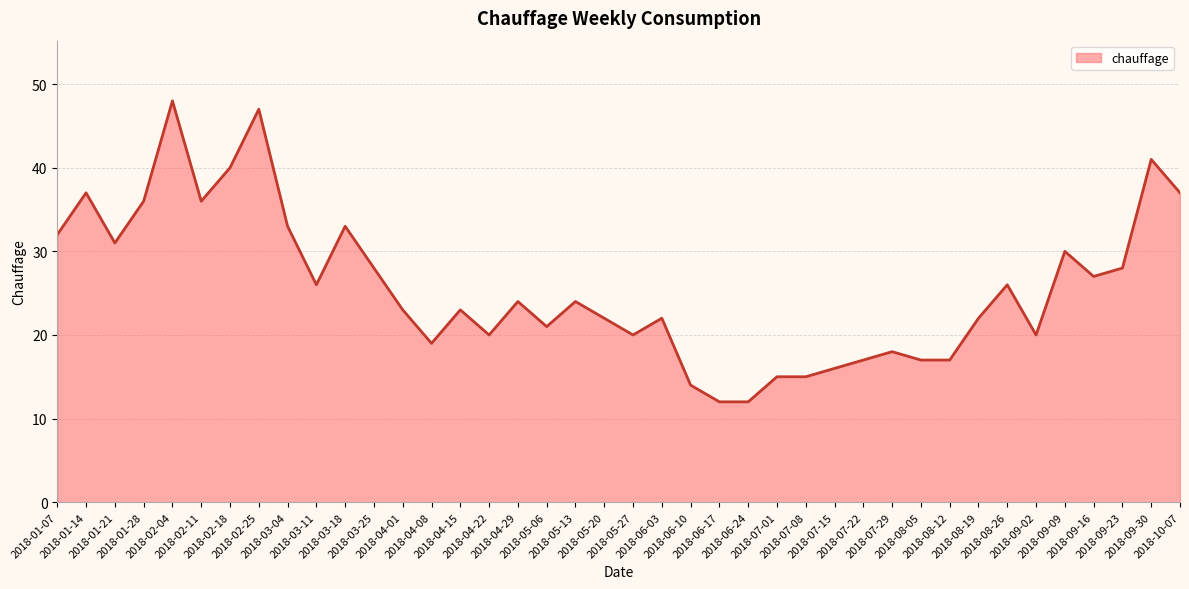

How many lines are shown in the chart?

1